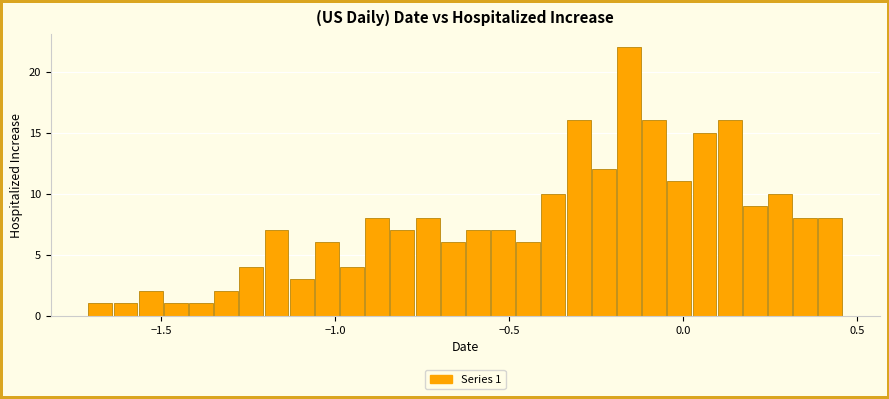

Read against the x-axis, roughly where is the centre of the tallest bar?

-0.15